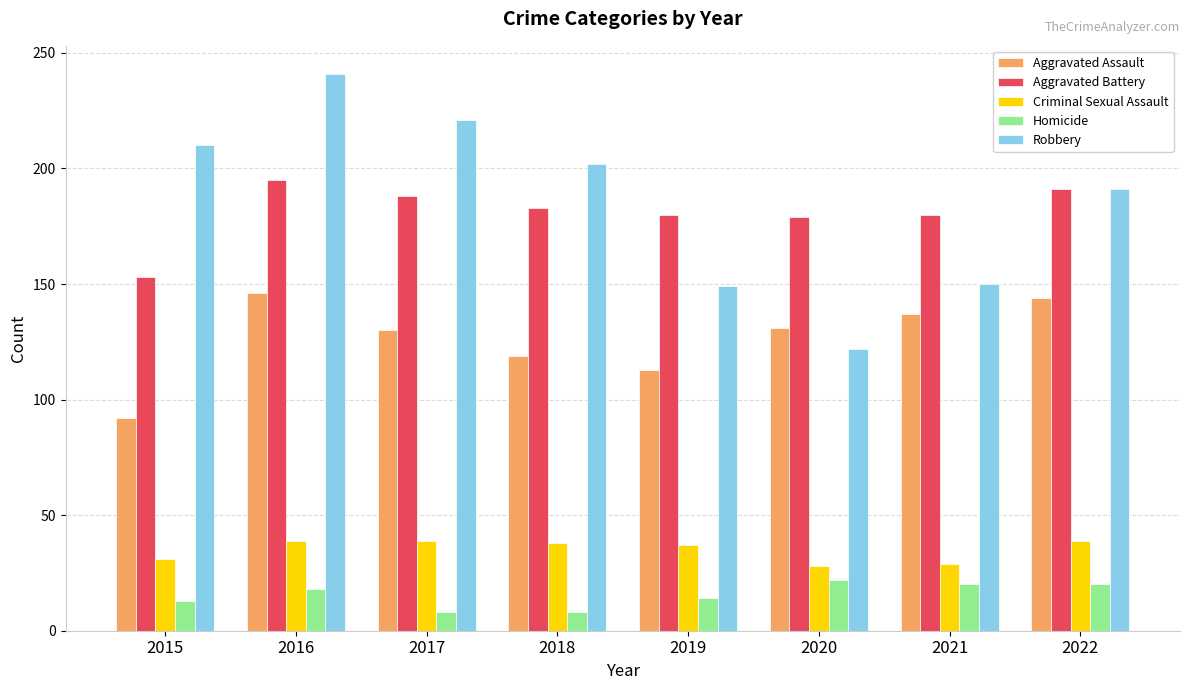

Is it true that Aggravated Battery equals 269 at 2015?

False